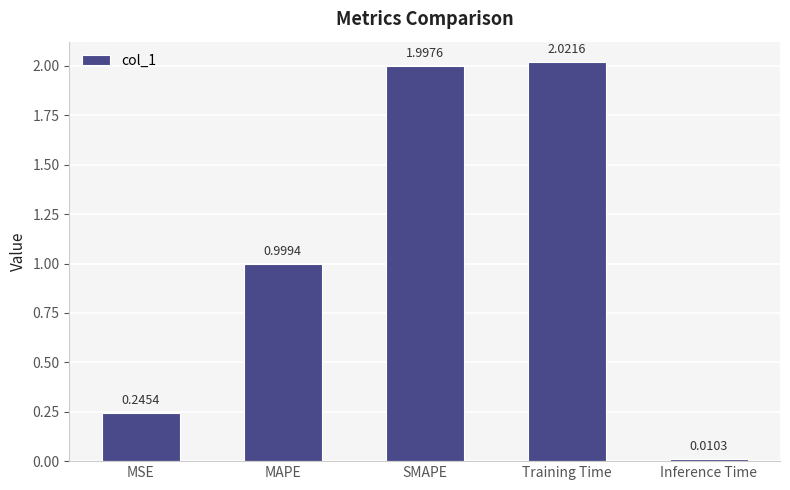

List the labels in order of value, largest first.

Training Time, SMAPE, MAPE, MSE, Inference Time